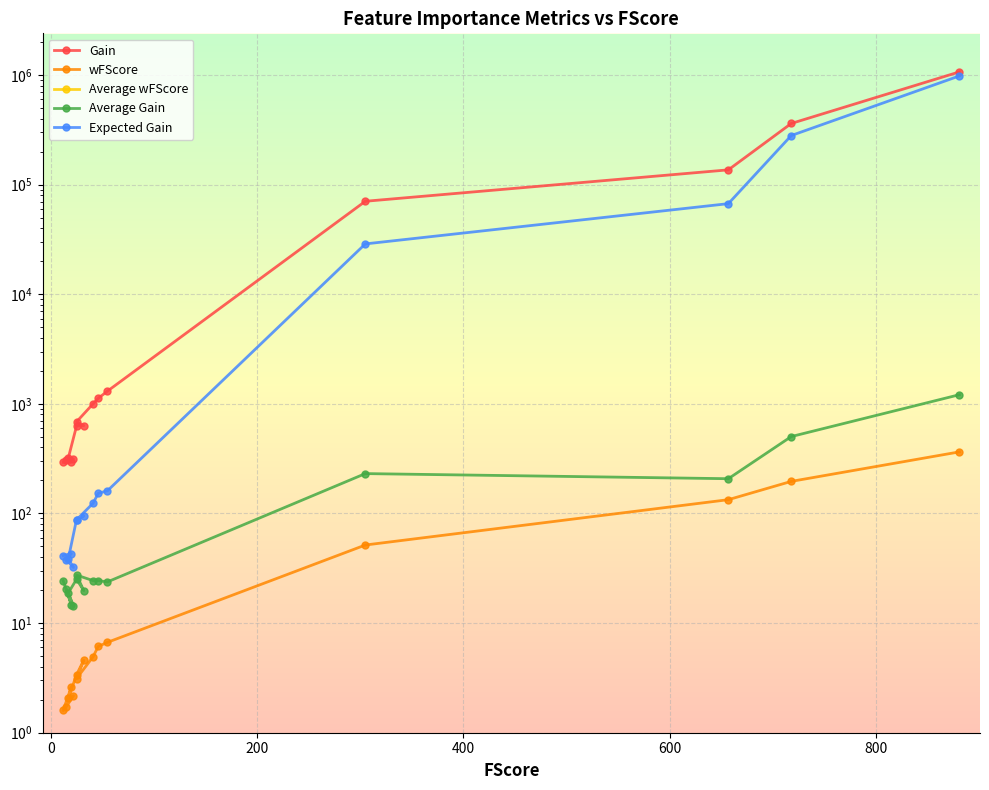

True or false: wFScore and Gain cross at least once.

False